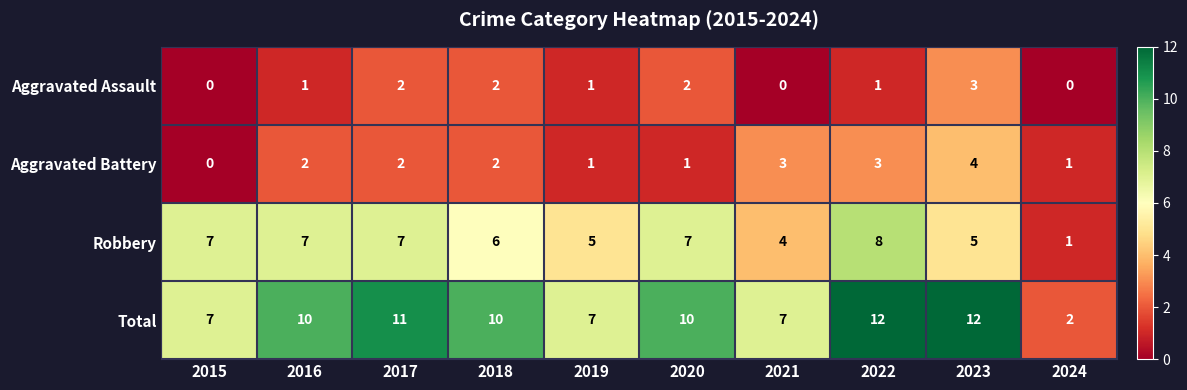

True or false: Aggravated Assault has a value of 1 at 2018.

False